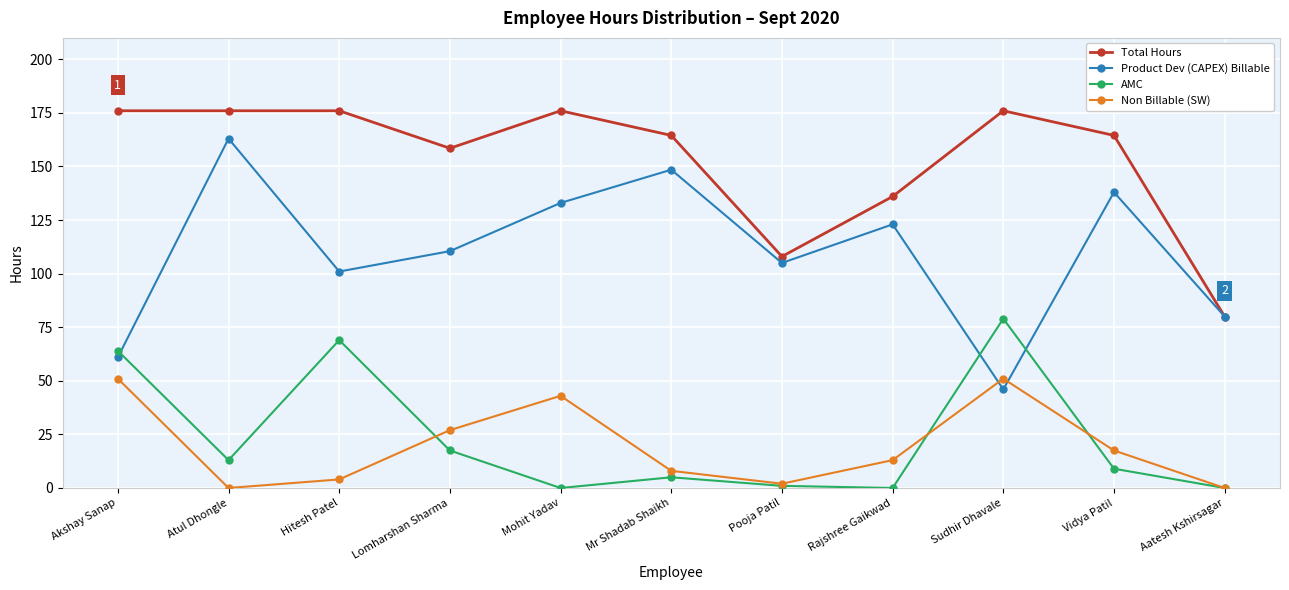

Is it true that Total Hours equals 262.1 at Mohit Yadav?

False